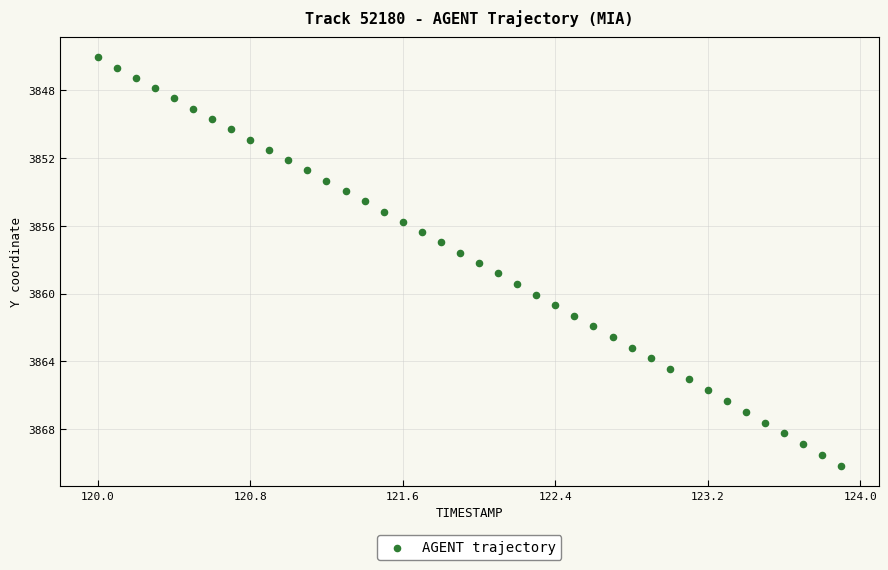

What is the range of X values (max minus min)?

3.9